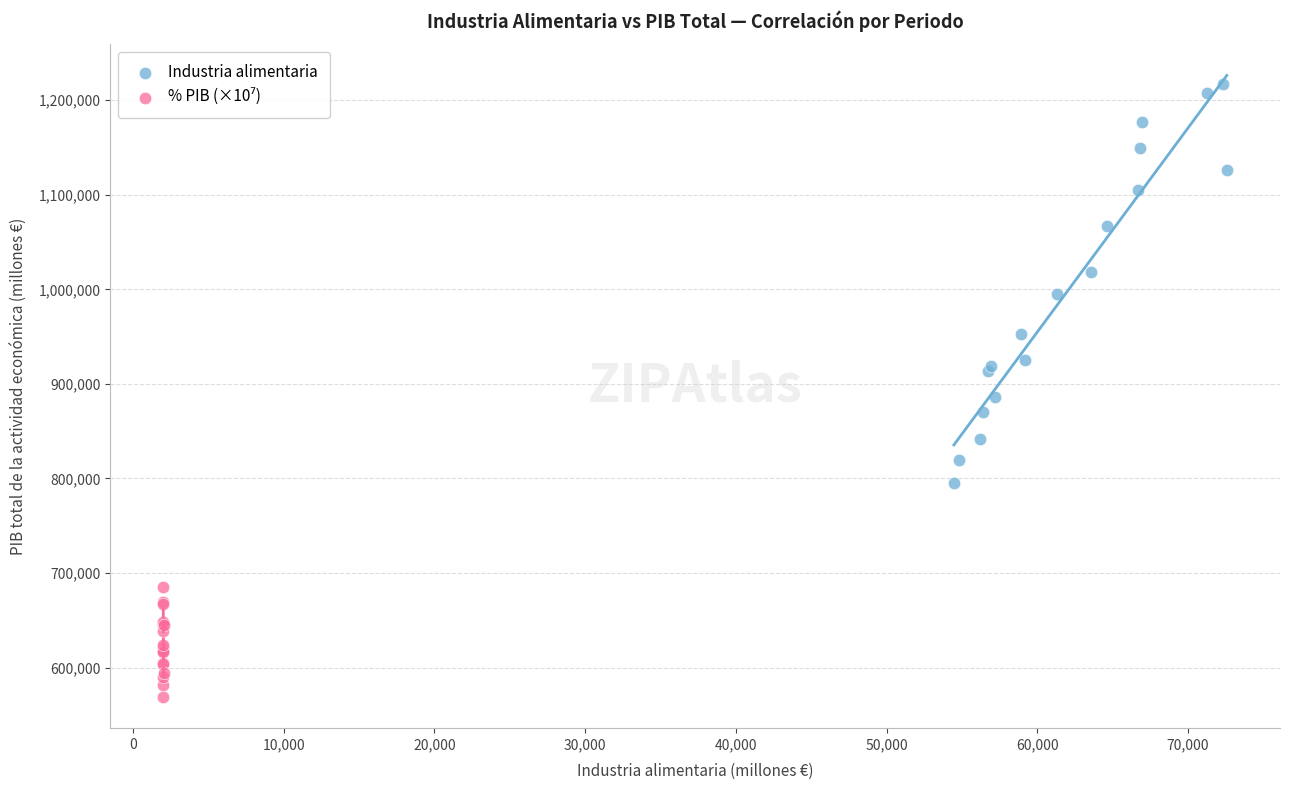

Which series has the largest Y range (max minus min)?

Industria alimentaria